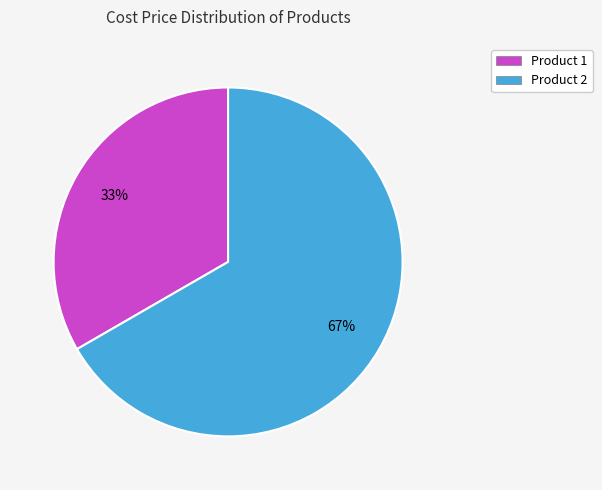

Rank the categories by value from lowest to highest.

Product 1, Product 2